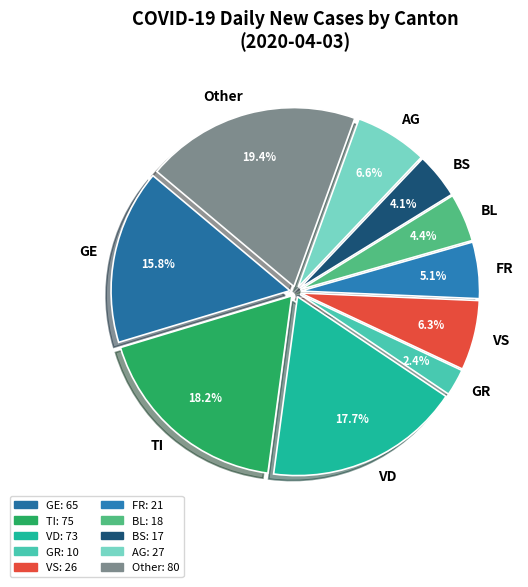

Count the number of slices in the pie.

10